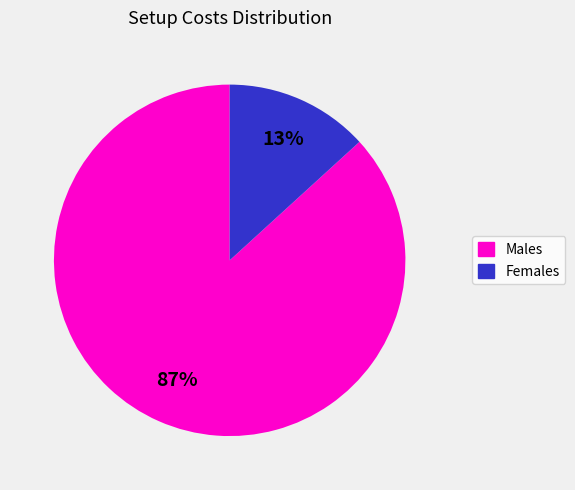

Is there a majority slice in this chart?

Yes